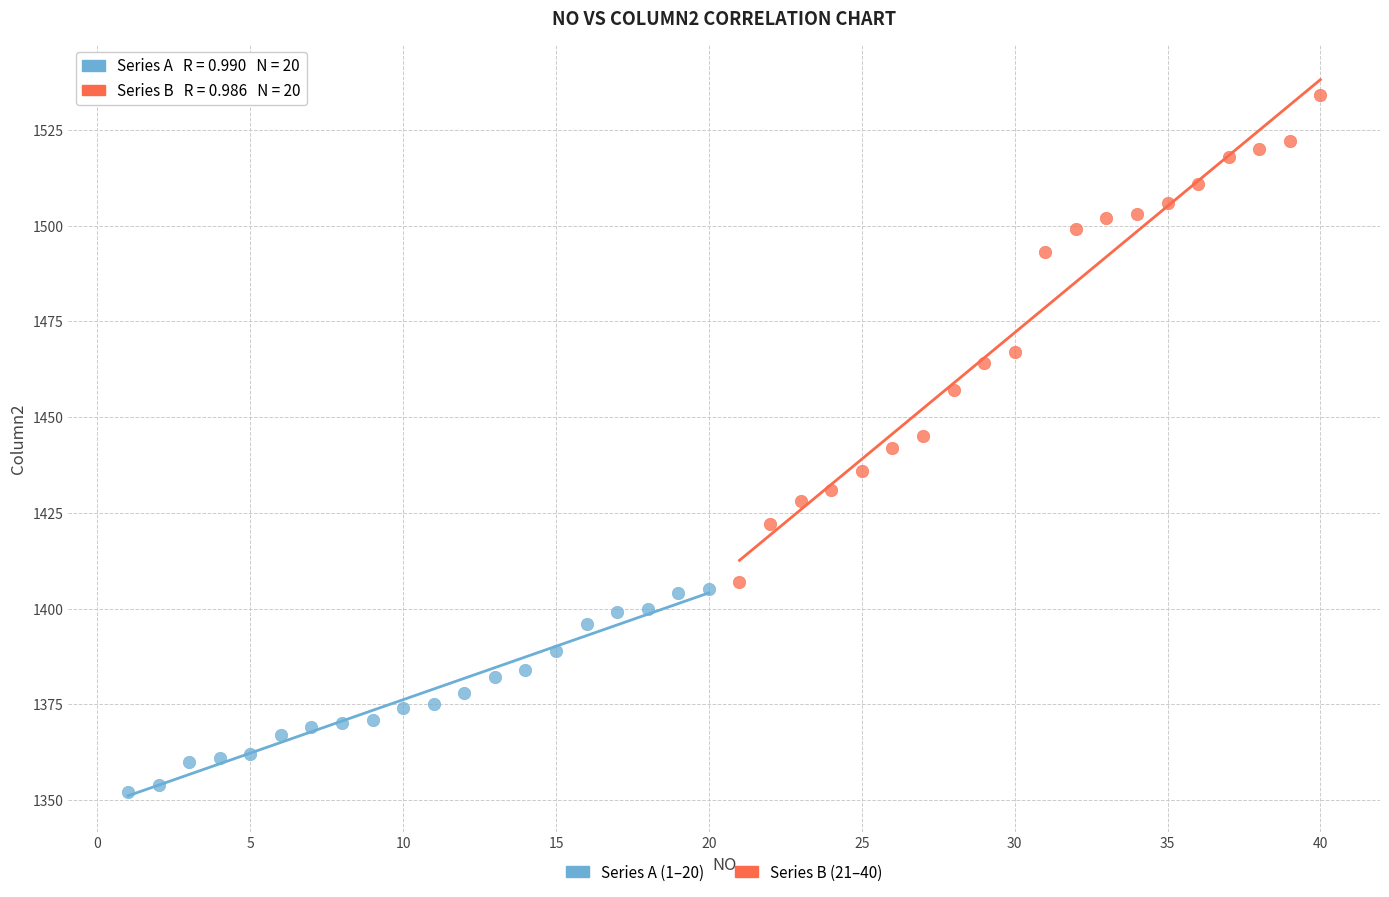

Which series reaches the minimum Y coordinate?

Series A (1–20)